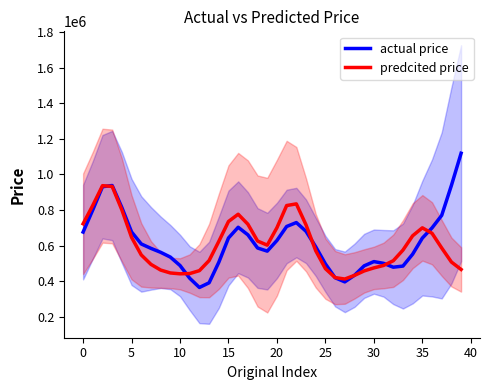

How many data points in actual price are less than 593317?

20